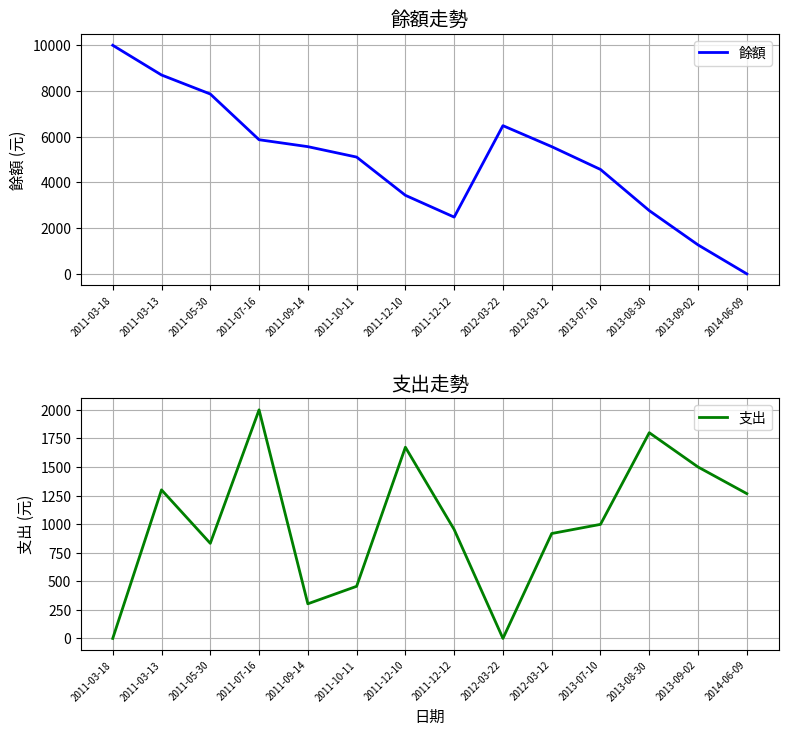

True or false: 支出 and 餘額 intersect in this chart.

True